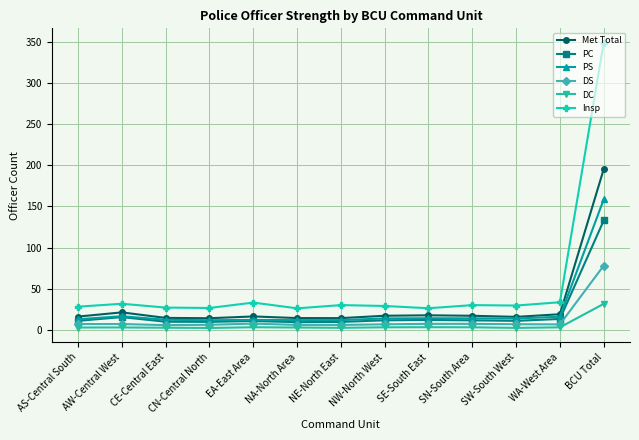

What is the maximum value shown in the chart?

349.4